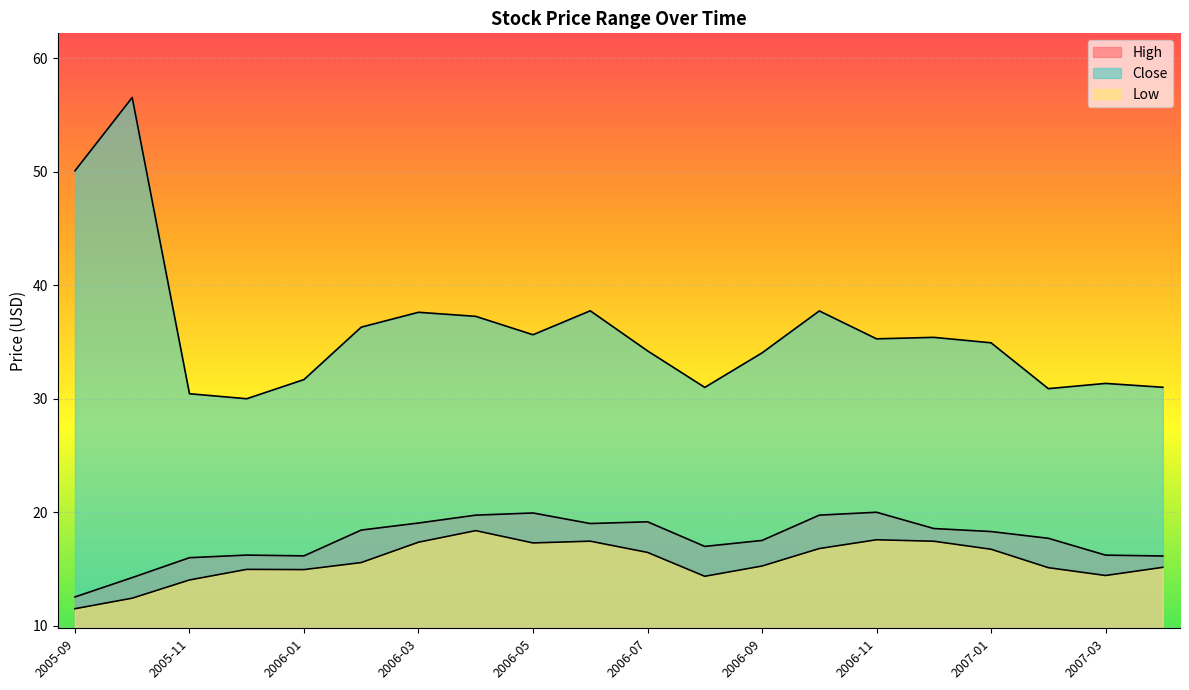

True or false: Close and High cross at least once.

False